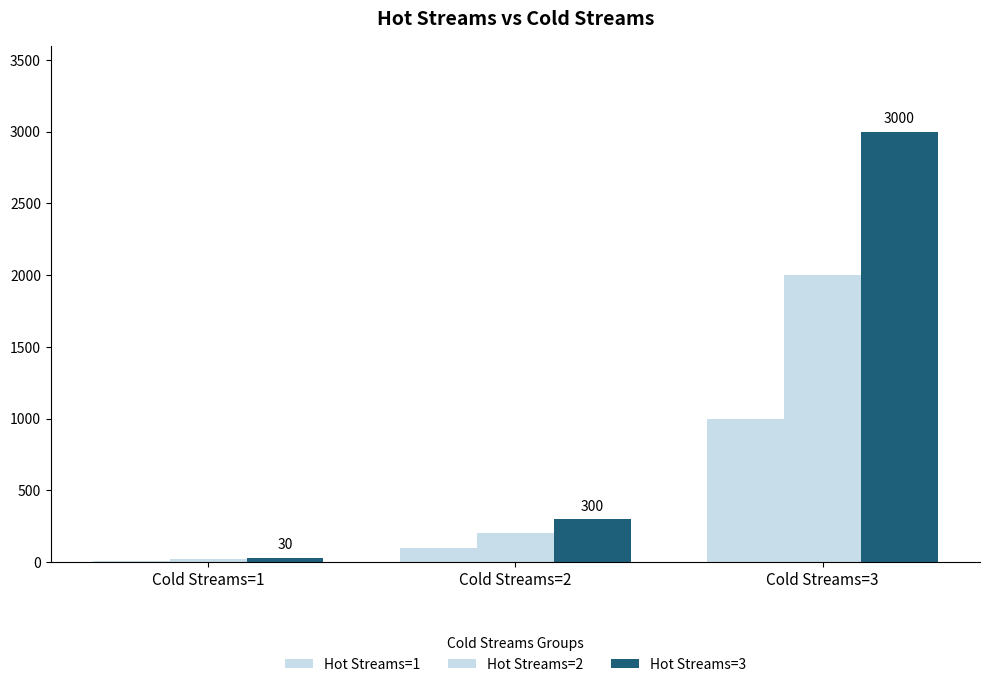

How many categories are shown in the chart?

3